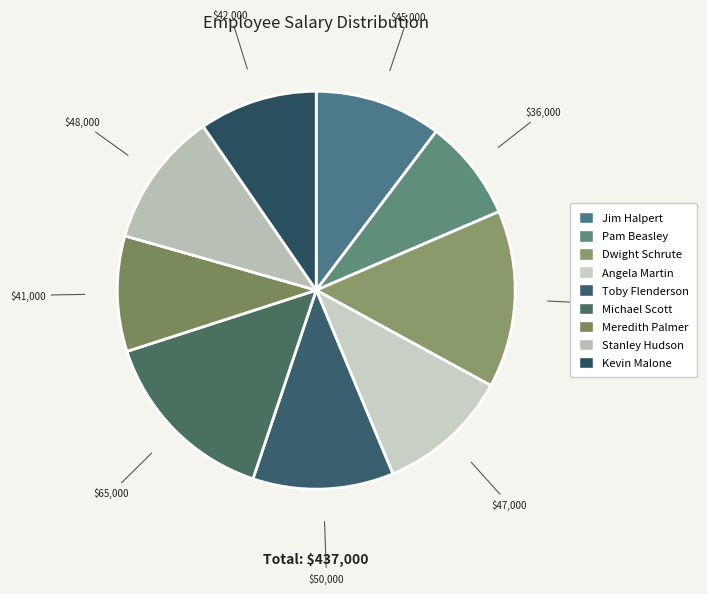

Does any single category account for the majority?

No